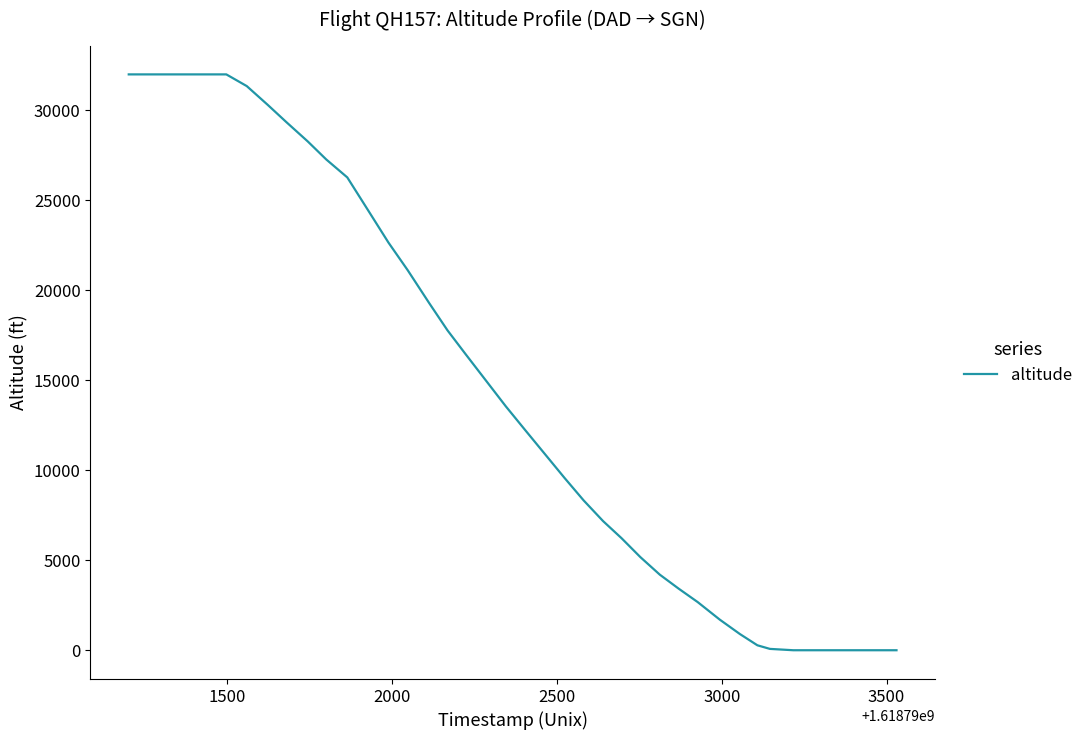

What is the greatest value displayed?

32000